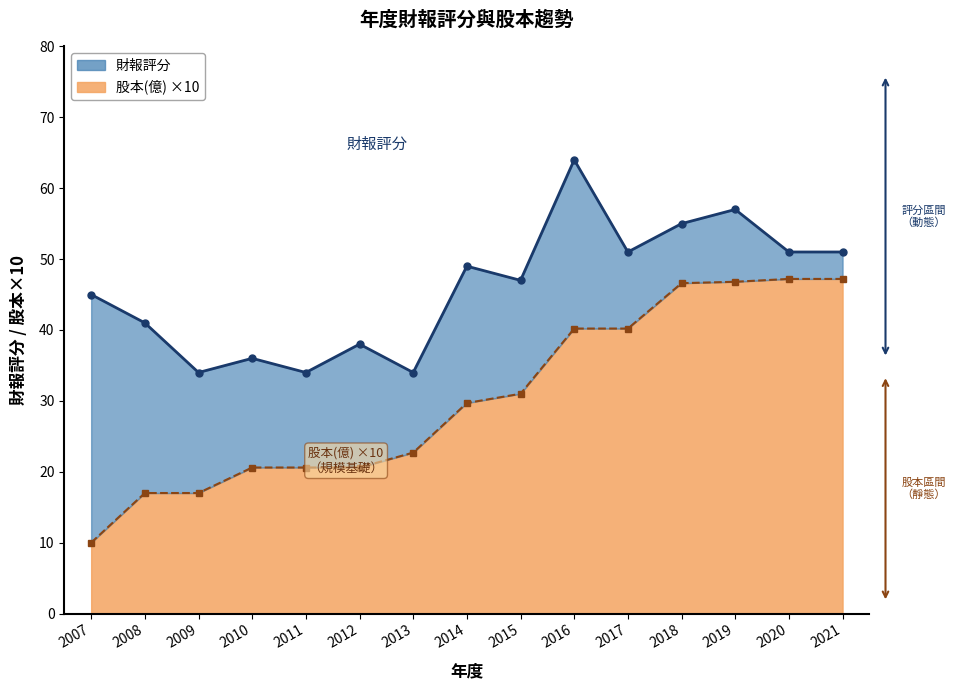

Reading left to right, what are all the values shown in this chart?

財報評分: 45.0	41.0	34.0	36.0	34.0	38.0	34.0	49.0	47.0	64.0	51.0	55.0	57.0	51.0	51.0
股本(億): 10.0	17.0	17.0	20.6	20.6	20.6	22.7	29.7	31.0	40.2	40.2	46.6	46.8	47.2	47.2